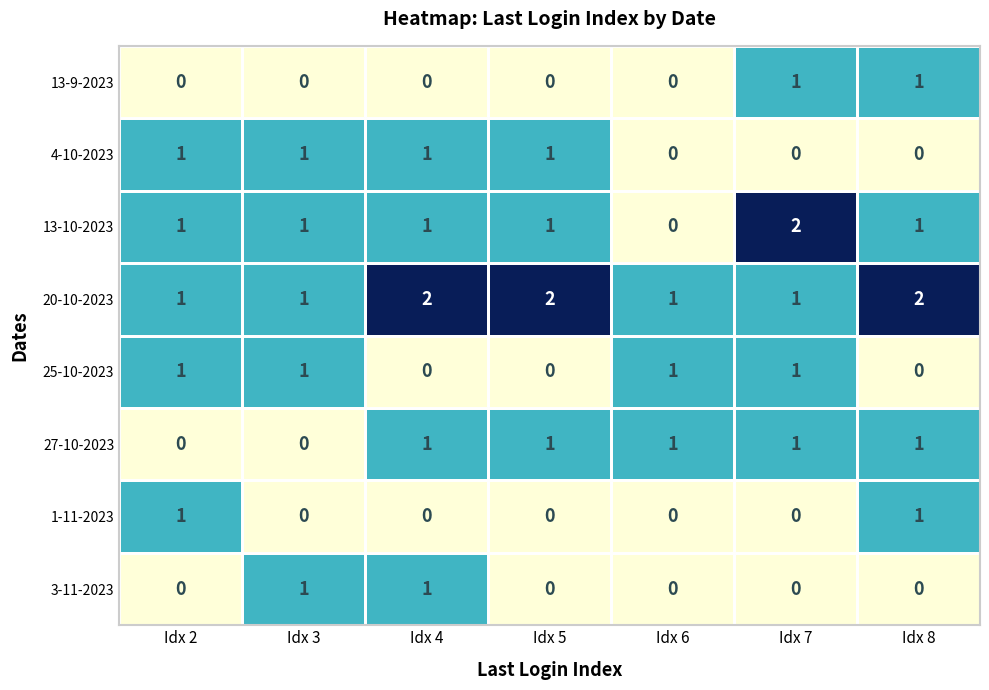

How many series are shown in this chart?

8